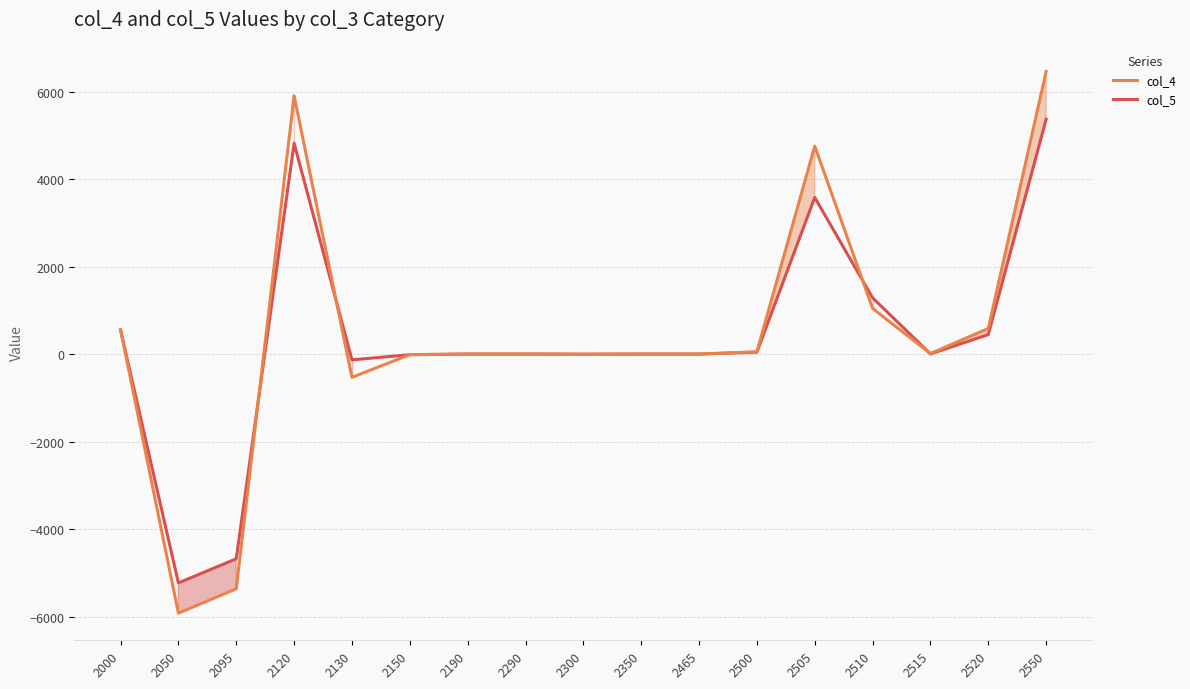

What is the value of the col_5 point at the 9th from the left?

-0.4